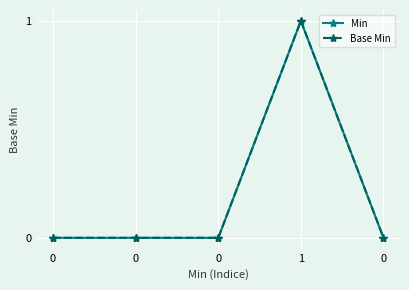

What is the sum of all Base Min values?

1